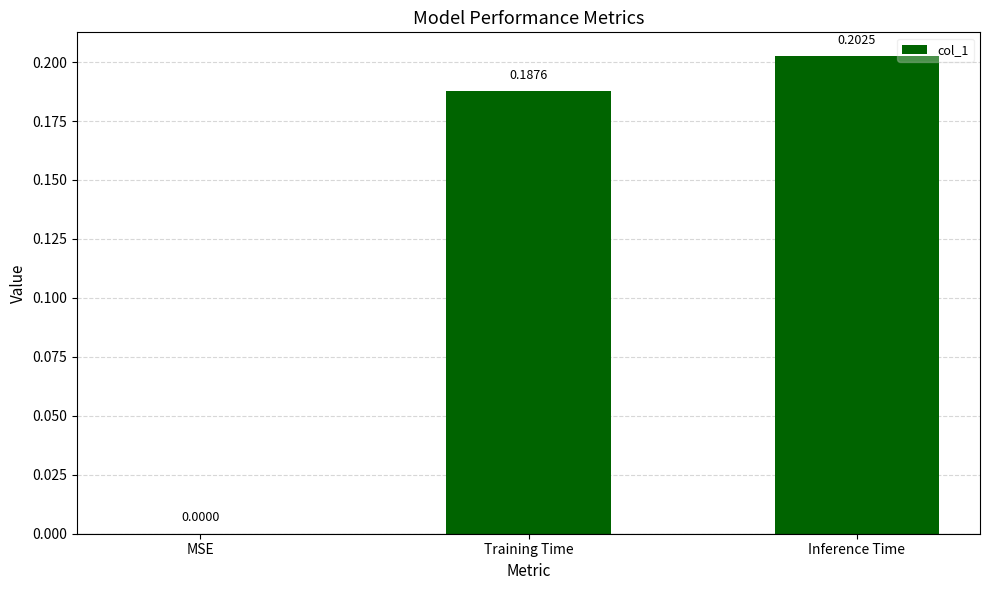

Which label corresponds to the largest value in the chart?

Inference Time